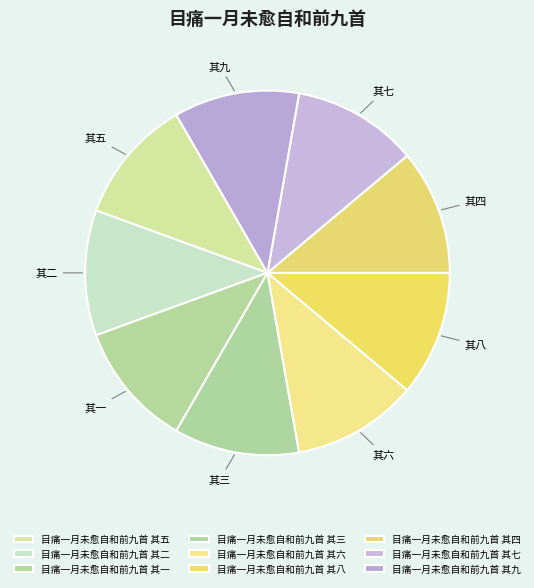

Does 目痛一月未愈自和前九首 其一 represent more than half of the total?

No